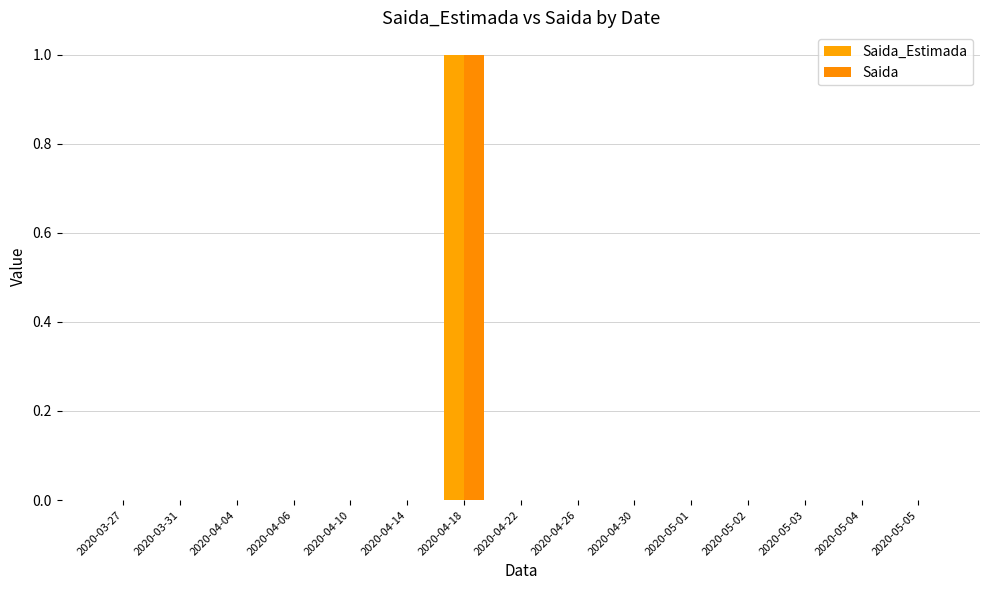

Which category has the lowest value across all series?

2020-03-27